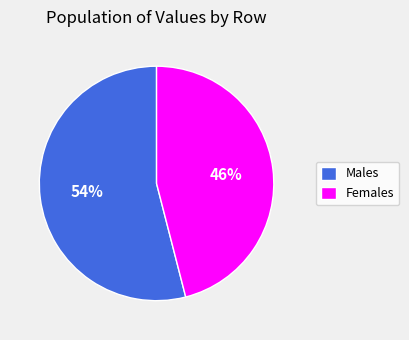

Is it true that Females is 33% of the pie?

False